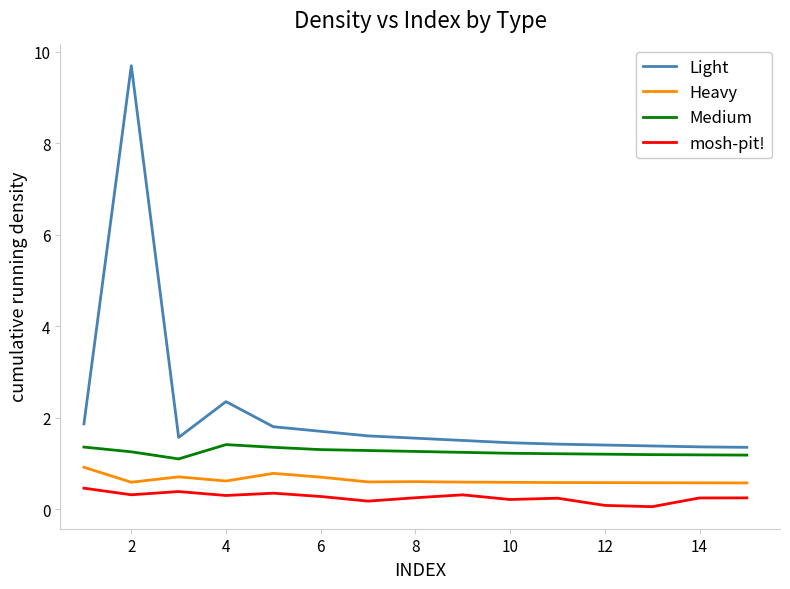

Rank the series by their average value, from lowest to highest.

mosh-pit!, Heavy, Medium, Light